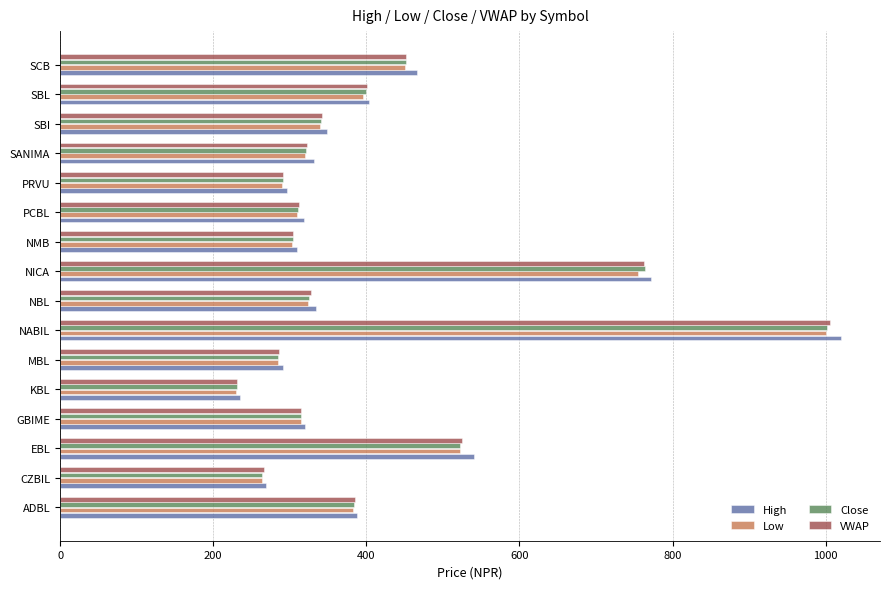

How many data points in High are above 334?

8